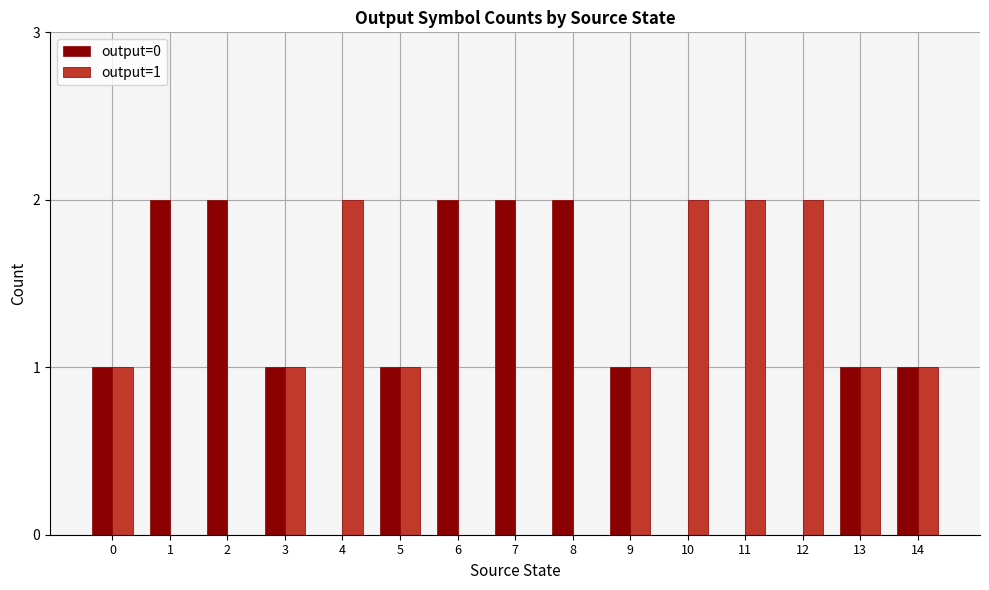

The output=1 series shows 1 at 3. True or false?

True